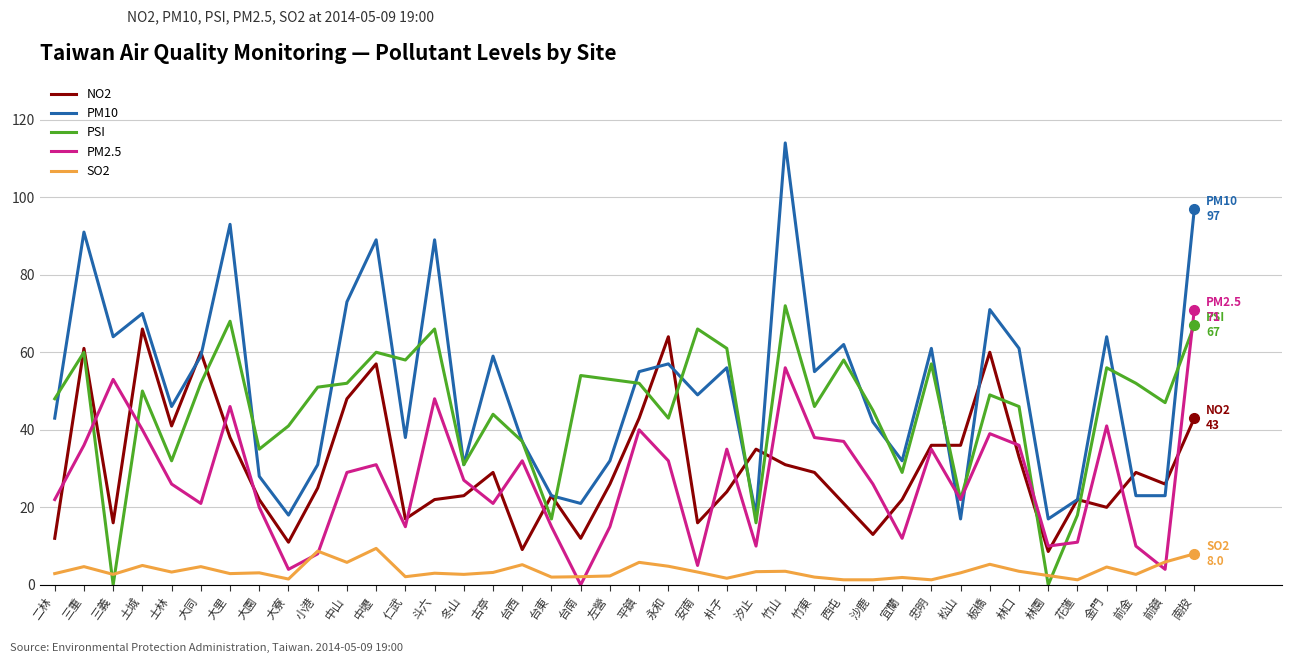

What position from the right is 金門?

4